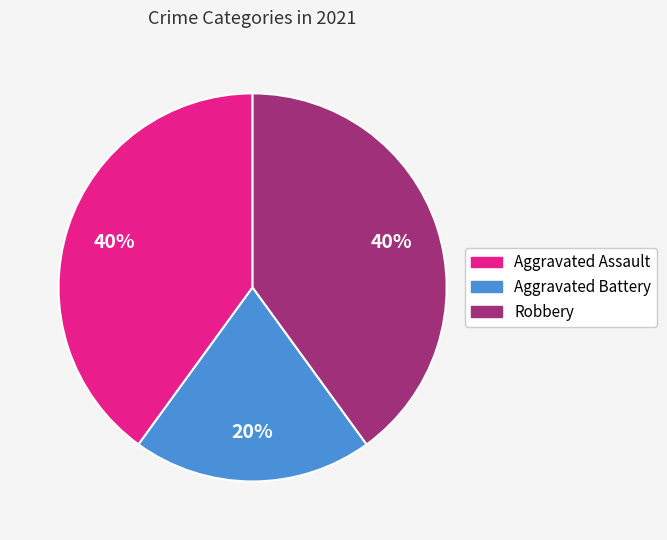

Does Aggravated Assault account for over 50% of the chart?

No